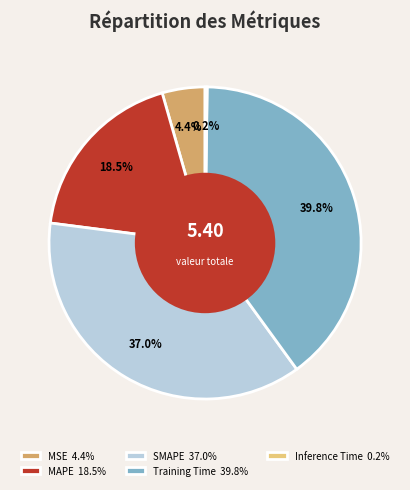

Which category has the biggest portion of the pie?

Training Time